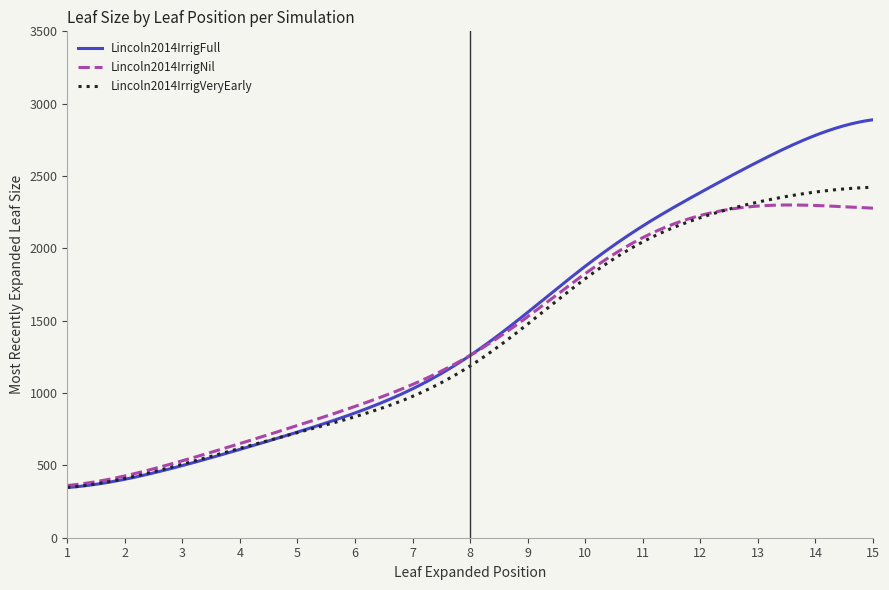

What is the smallest value displayed?

346.7